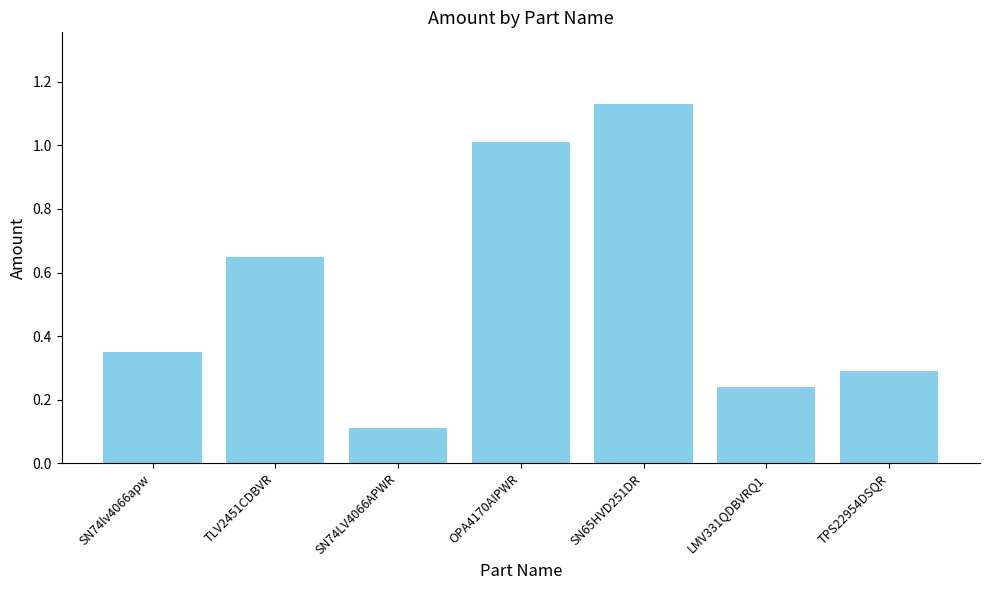

What value does the data have at OPA4170AIPWR?

1.0